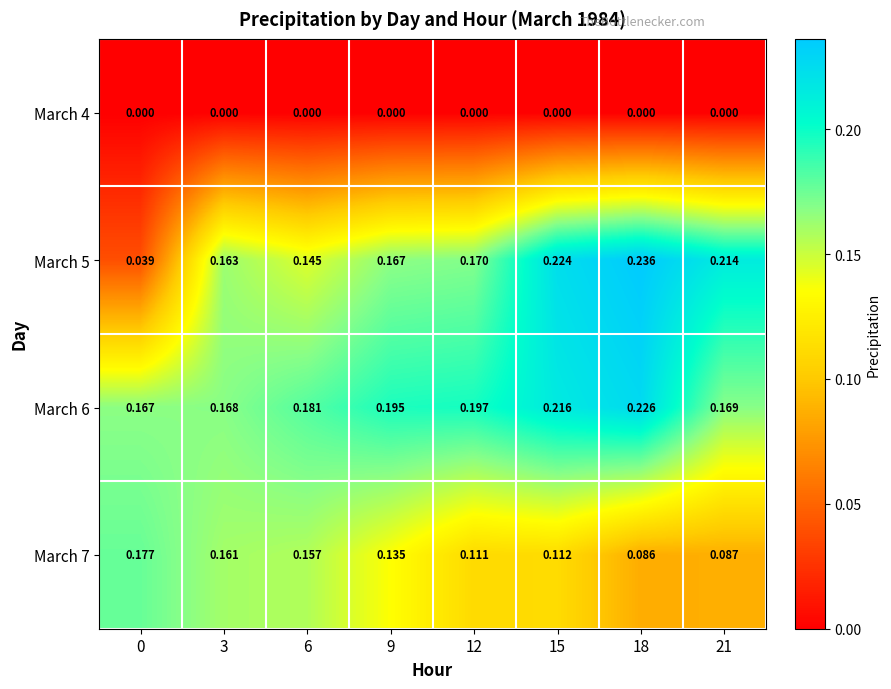

Is the value of March 6 at 12 greater than the value of March 7 at 0?

Yes